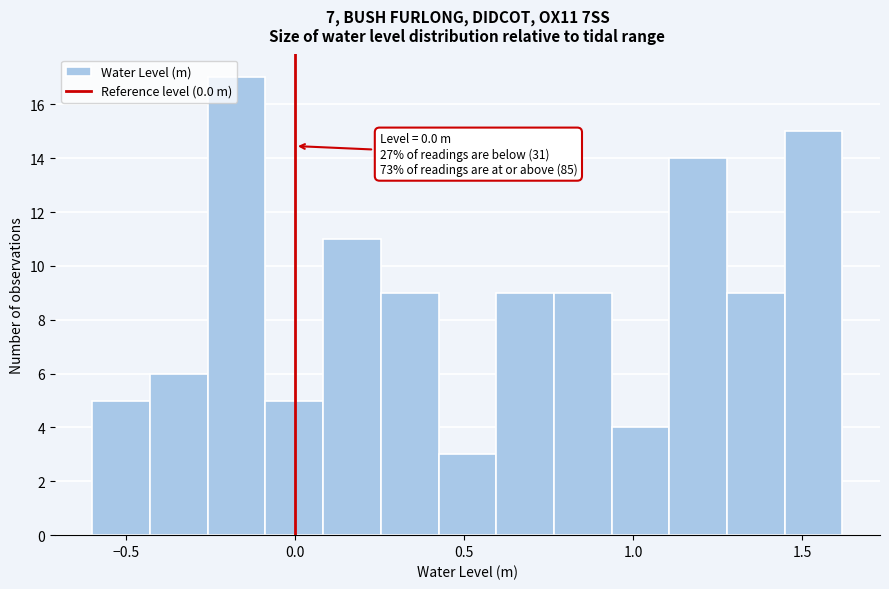

Read against the x-axis, roughly where is the centre of the tallest bar?

-0.15